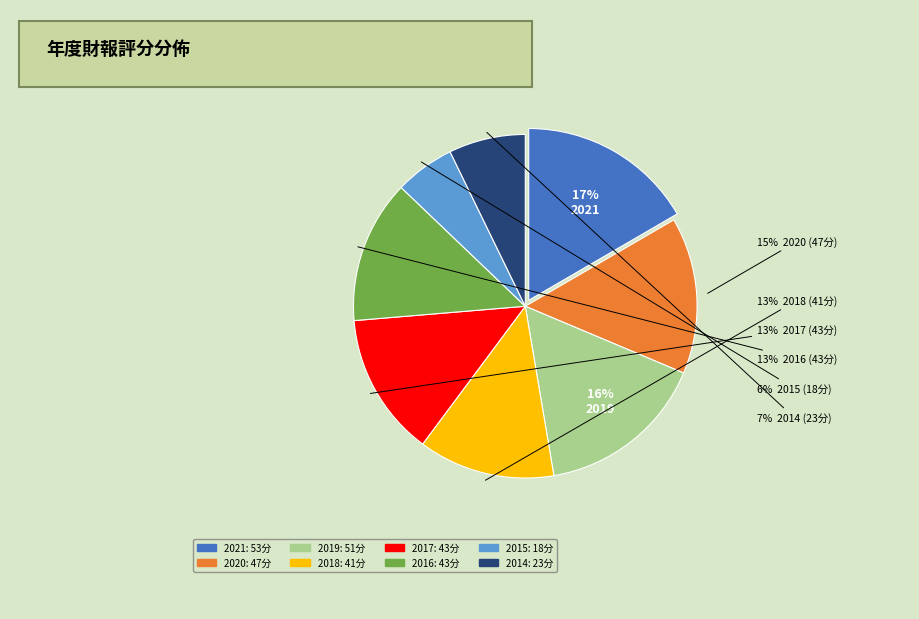

To the nearest percent, what is the average slice percentage?

12%